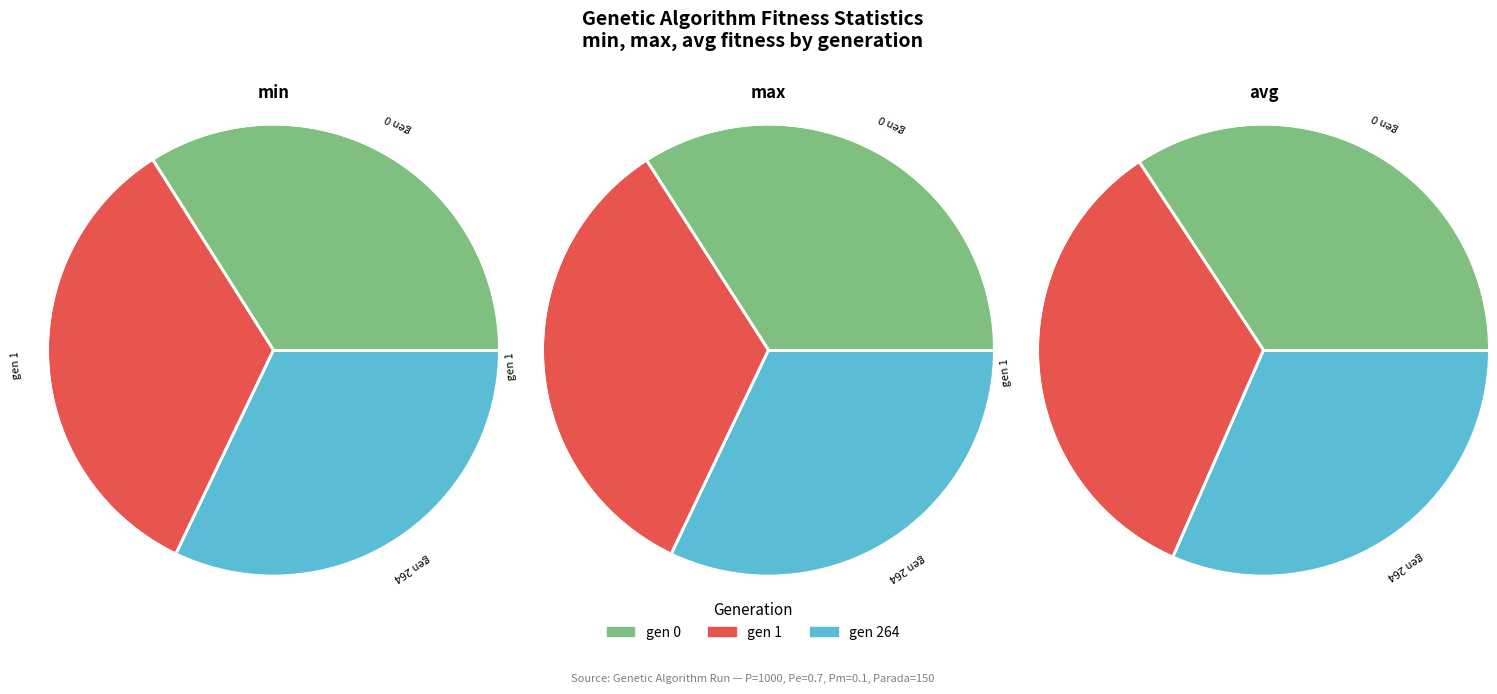

Does gen 1 represent more than half of the total?

No